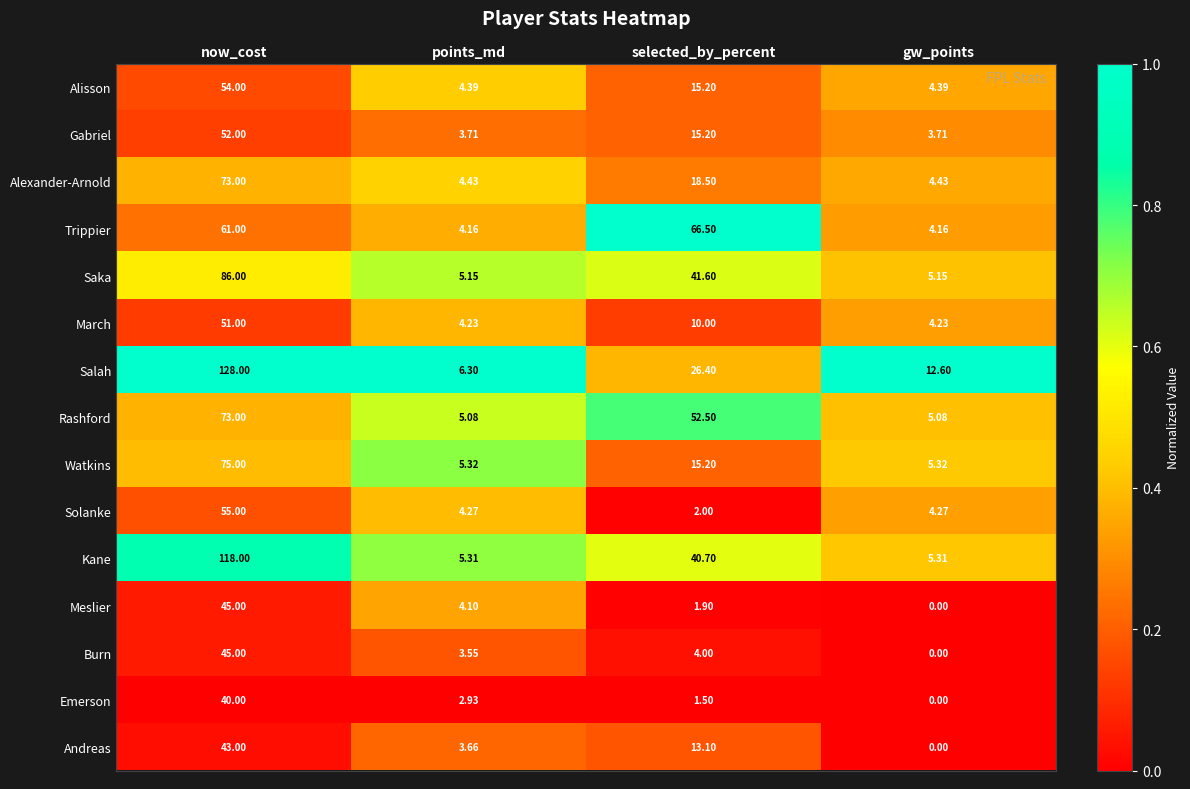

Between points_md and gw_points, which series saw the biggest shift?

Salah